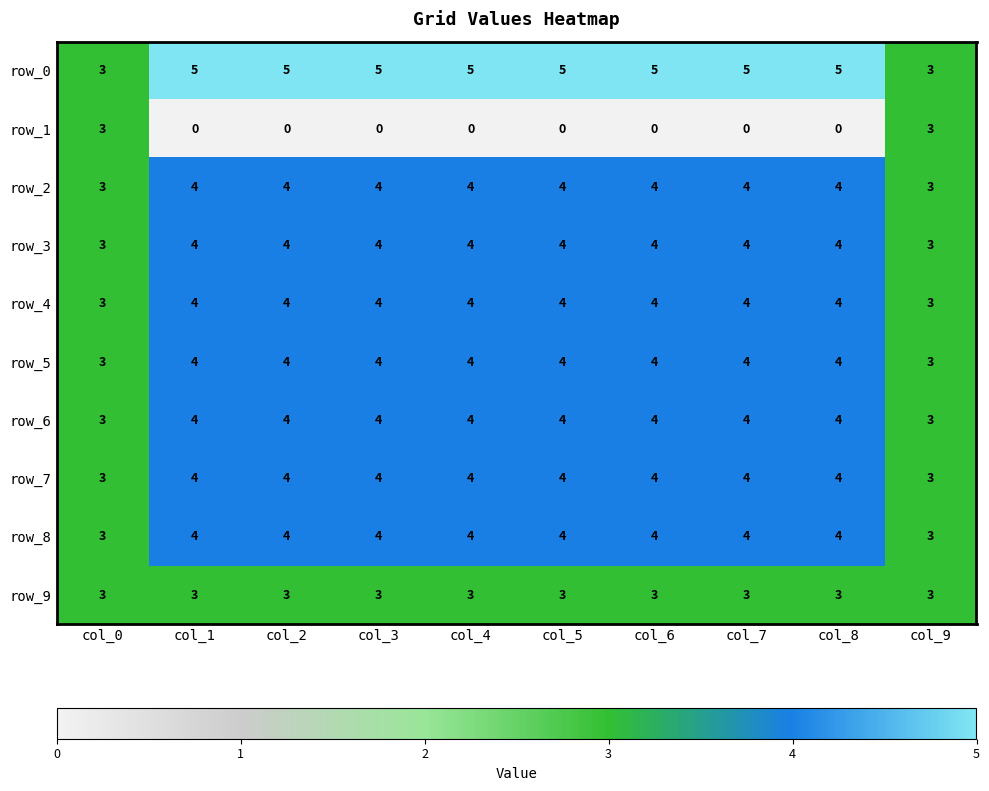

What is the sum of the row_5 values at col_1 and col_3?

8